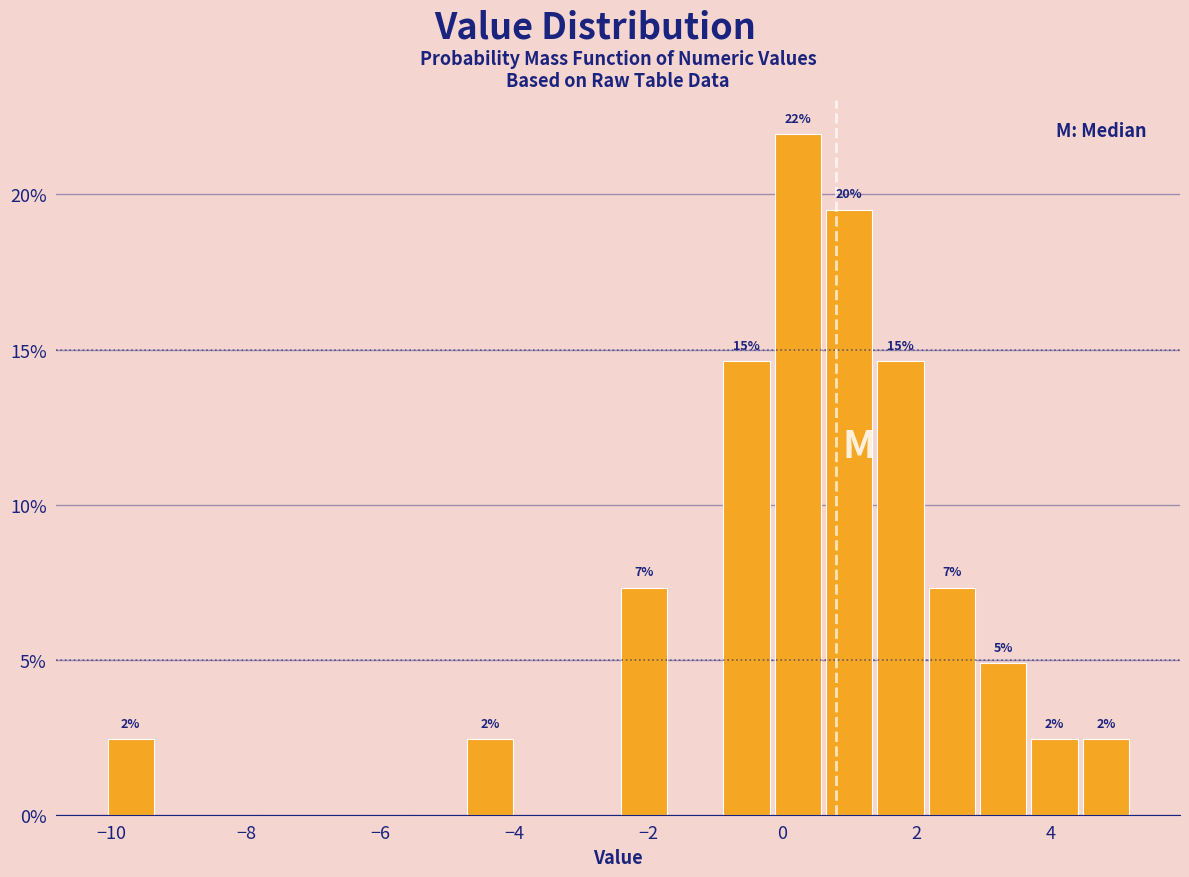

Around what value on the x-axis is the tallest bar? Give the approximate position of its centre, as read against the axis.

0.2